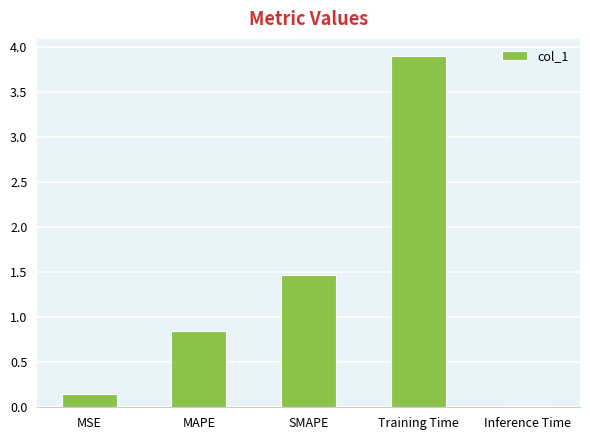

True or false: the data shows 1.5 at MAPE.

False